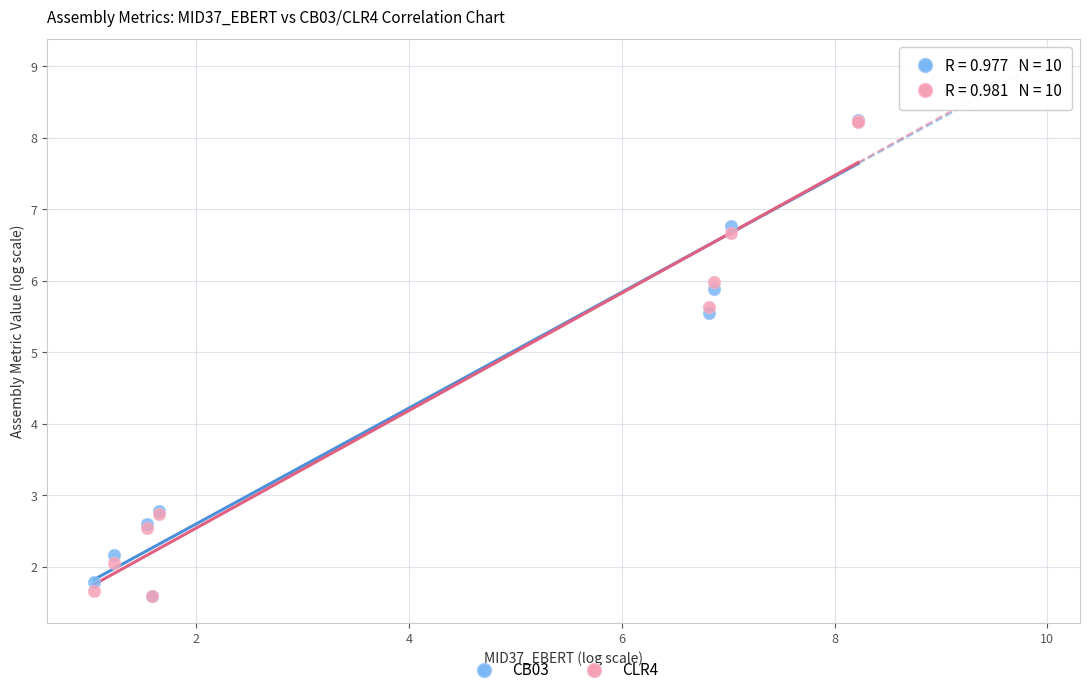

What are all the series names shown in the legend?

CB03, CLR4